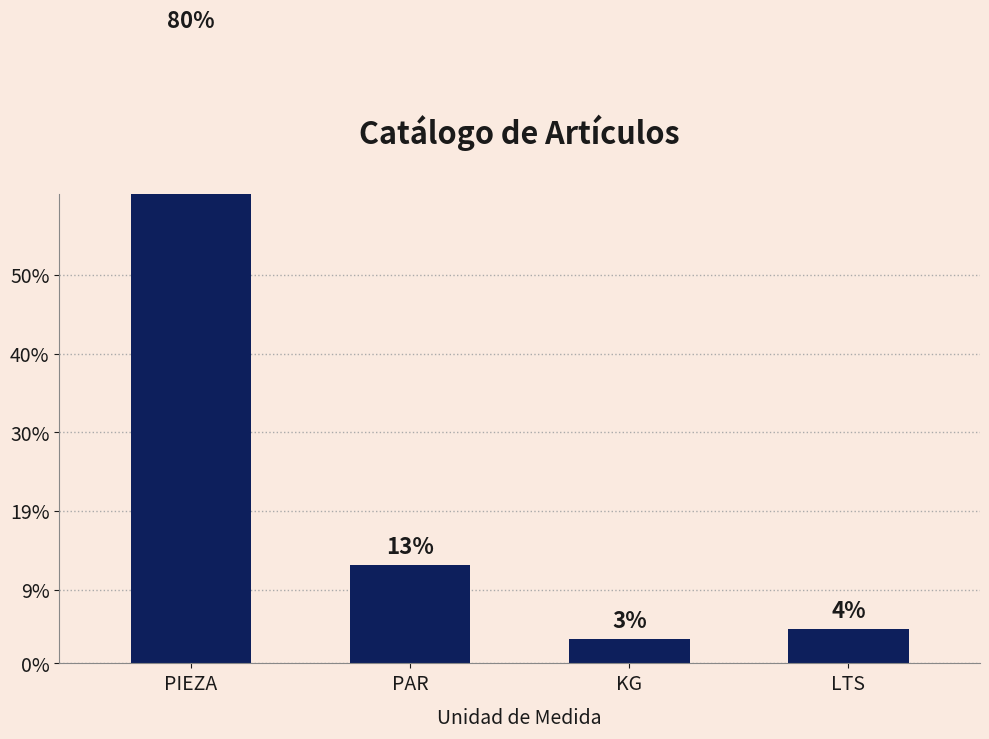

Is it true that the value at KG is 8?

False